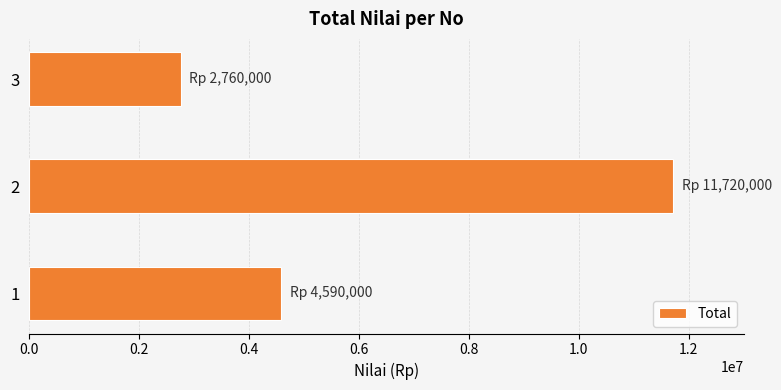

Count the number of categories in the chart.

3